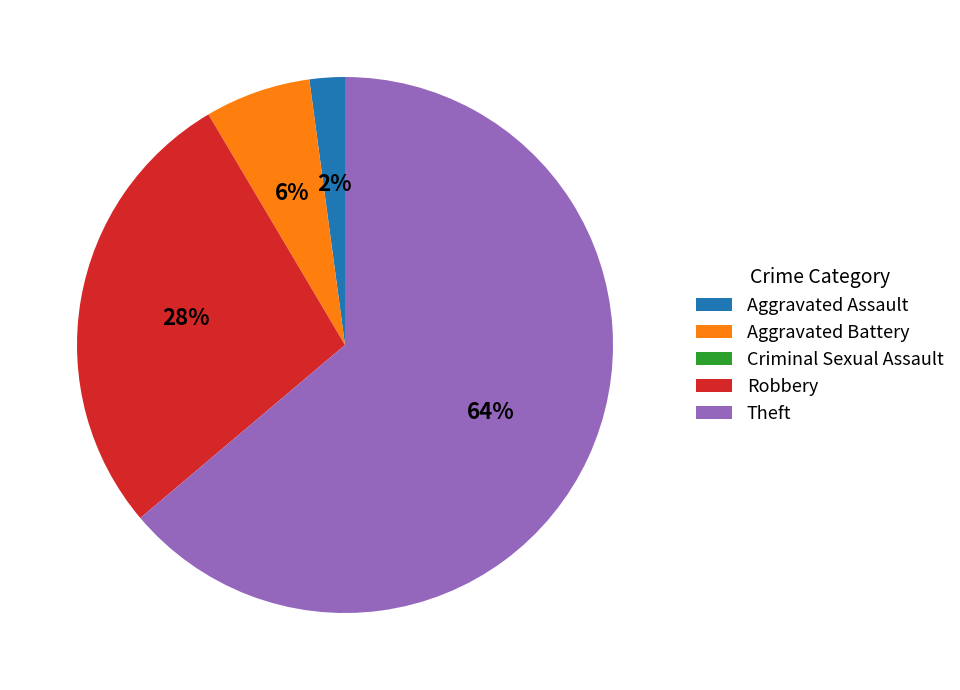

To the nearest percent, what is the difference between the largest and smallest slice percentages?

64%